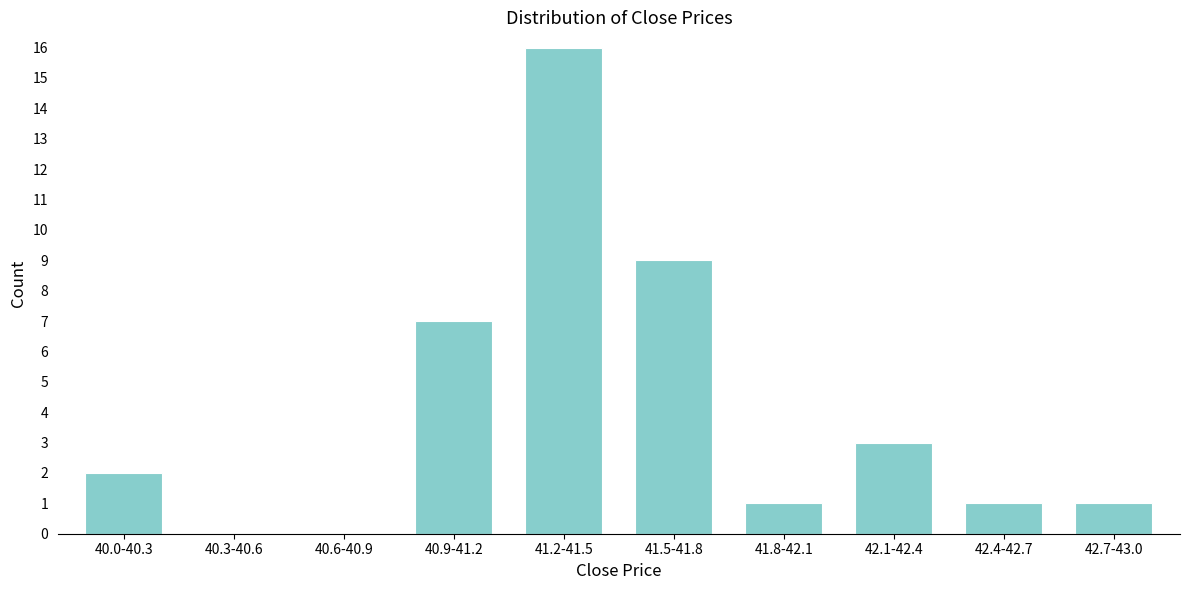

Reading right to left, transcribe all the data shown in this chart.

42.7-43.0=1	42.4-42.7=1	42.1-42.4=3	41.8-42.1=1	41.5-41.8=9	41.2-41.5=16	40.9-41.2=7	40.6-40.9=0	40.3-40.6=0	40.0-40.3=2